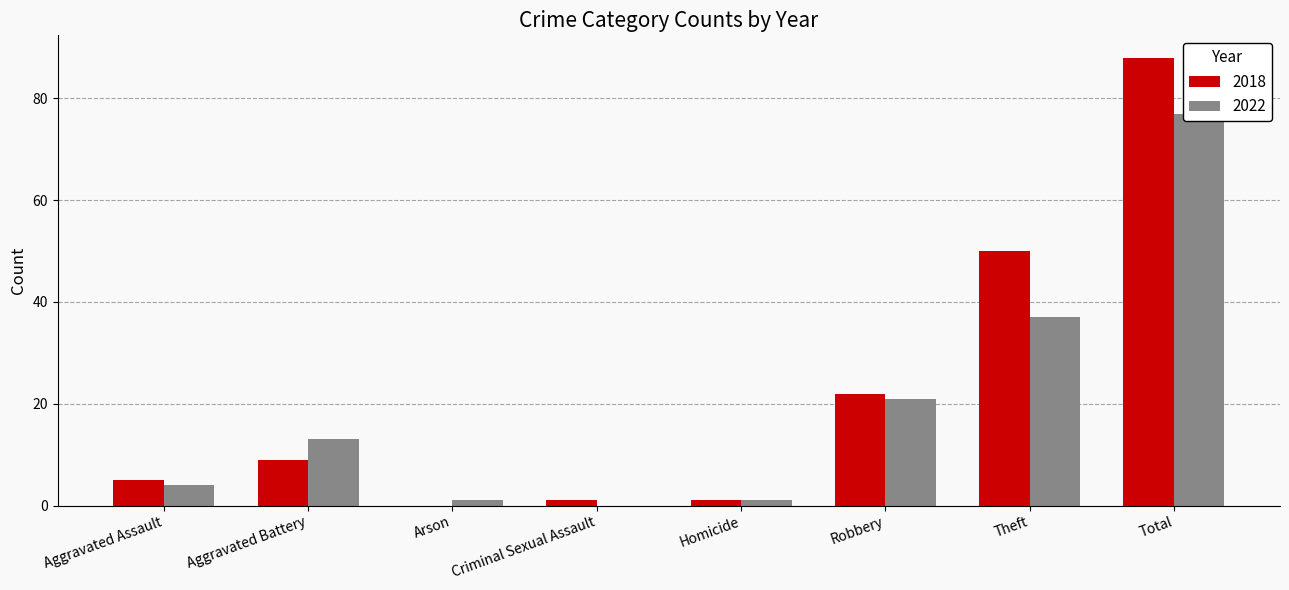

Count the number of data series in this chart.

2